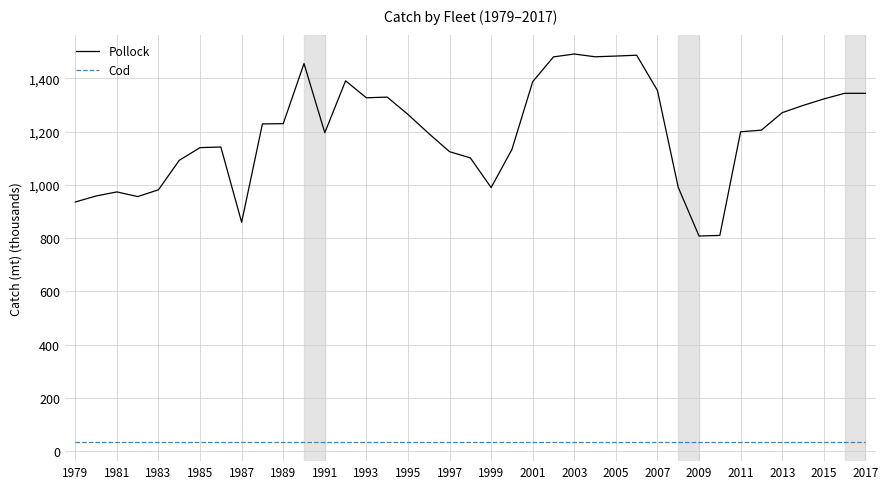

At how many categories does at least one series exceed 508?

39